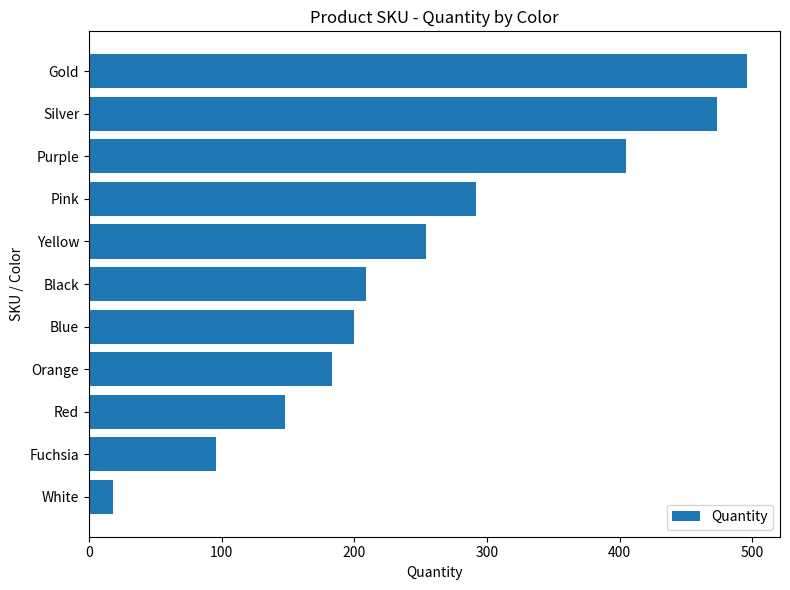

List the labels in order of value, smallest first.

White, Fuchsia, Red, Orange, Blue, Black, Yellow, Pink, Purple, Silver, Gold